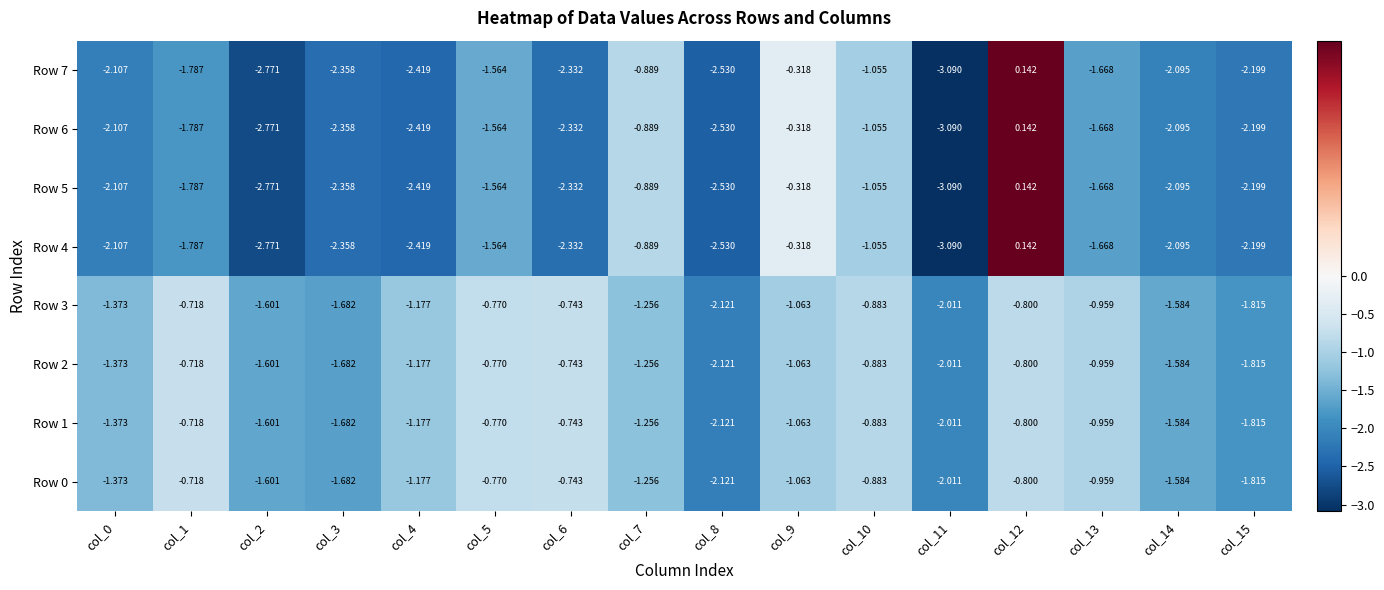

Reading left to right, what are all the values shown in this chart?

Row 0: col_0=-1.4	col_1=-0.7	col_2=-1.6	col_3=-1.7	col_4=-1.2	col_5=-0.8	col_6=-0.7	col_7=-1.3	col_8=-2.1	col_9=-1.1	col_10=-0.9	col_11=-2.0	col_12=-0.8	col_13=-1.0	col_14=-1.6	col_15=-1.8
Row 1: col_0=-1.4	col_1=-0.7	col_2=-1.6	col_3=-1.7	col_4=-1.2	col_5=-0.8	col_6=-0.7	col_7=-1.3	col_8=-2.1	col_9=-1.1	col_10=-0.9	col_11=-2.0	col_12=-0.8	col_13=-1.0	col_14=-1.6	col_15=-1.8
Row 2: col_0=-1.4	col_1=-0.7	col_2=-1.6	col_3=-1.7	col_4=-1.2	col_5=-0.8	col_6=-0.7	col_7=-1.3	col_8=-2.1	col_9=-1.1	col_10=-0.9	col_11=-2.0	col_12=-0.8	col_13=-1.0	col_14=-1.6	col_15=-1.8
Row 3: col_0=-1.4	col_1=-0.7	col_2=-1.6	col_3=-1.7	col_4=-1.2	col_5=-0.8	col_6=-0.7	col_7=-1.3	col_8=-2.1	col_9=-1.1	col_10=-0.9	col_11=-2.0	col_12=-0.8	col_13=-1.0	col_14=-1.6	col_15=-1.8
Row 4: col_0=-2.1	col_1=-1.8	col_2=-2.8	col_3=-2.4	col_4=-2.4	col_5=-1.6	col_6=-2.3	col_7=-0.9	col_8=-2.5	col_9=-0.3	col_10=-1.1	col_11=-3.1	col_12=0.1	col_13=-1.7	col_14=-2.1	col_15=-2.2
Row 5: col_0=-2.1	col_1=-1.8	col_2=-2.8	col_3=-2.4	col_4=-2.4	col_5=-1.6	col_6=-2.3	col_7=-0.9	col_8=-2.5	col_9=-0.3	col_10=-1.1	col_11=-3.1	col_12=0.1	col_13=-1.7	col_14=-2.1	col_15=-2.2
Row 6: col_0=-2.1	col_1=-1.8	col_2=-2.8	col_3=-2.4	col_4=-2.4	col_5=-1.6	col_6=-2.3	col_7=-0.9	col_8=-2.5	col_9=-0.3	col_10=-1.1	col_11=-3.1	col_12=0.1	col_13=-1.7	col_14=-2.1	col_15=-2.2
Row 7: col_0=-2.1	col_1=-1.8	col_2=-2.8	col_3=-2.4	col_4=-2.4	col_5=-1.6	col_6=-2.3	col_7=-0.9	col_8=-2.5	col_9=-0.3	col_10=-1.1	col_11=-3.1	col_12=0.1	col_13=-1.7	col_14=-2.1	col_15=-2.2